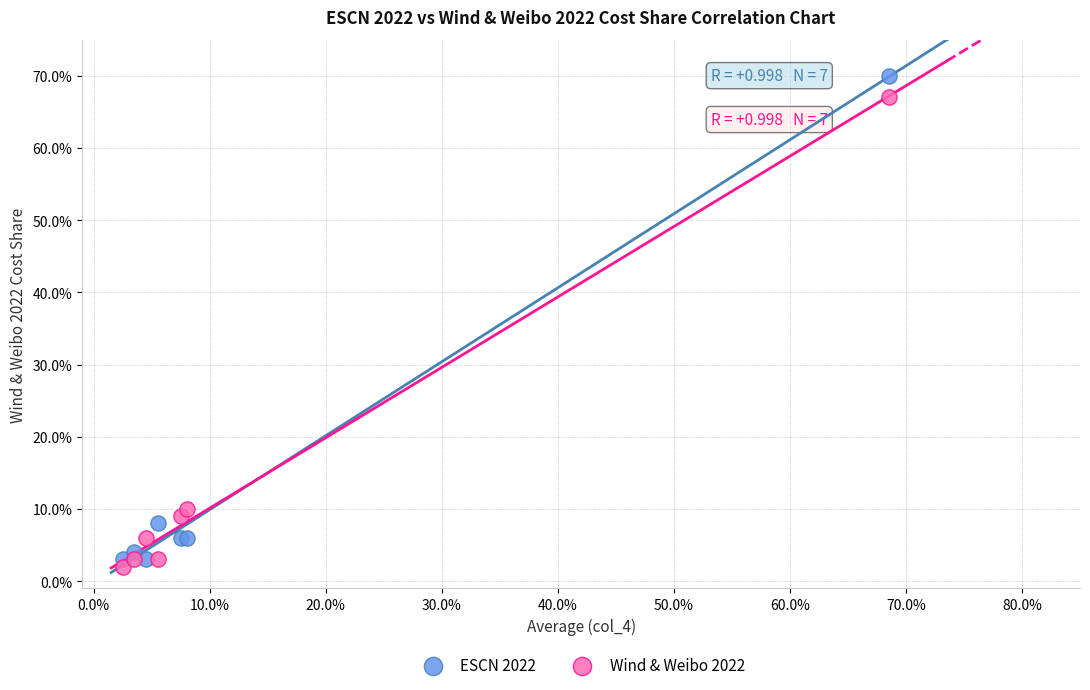

What are all the series names shown in the legend?

ESCN 2022, Wind & Weibo 2022